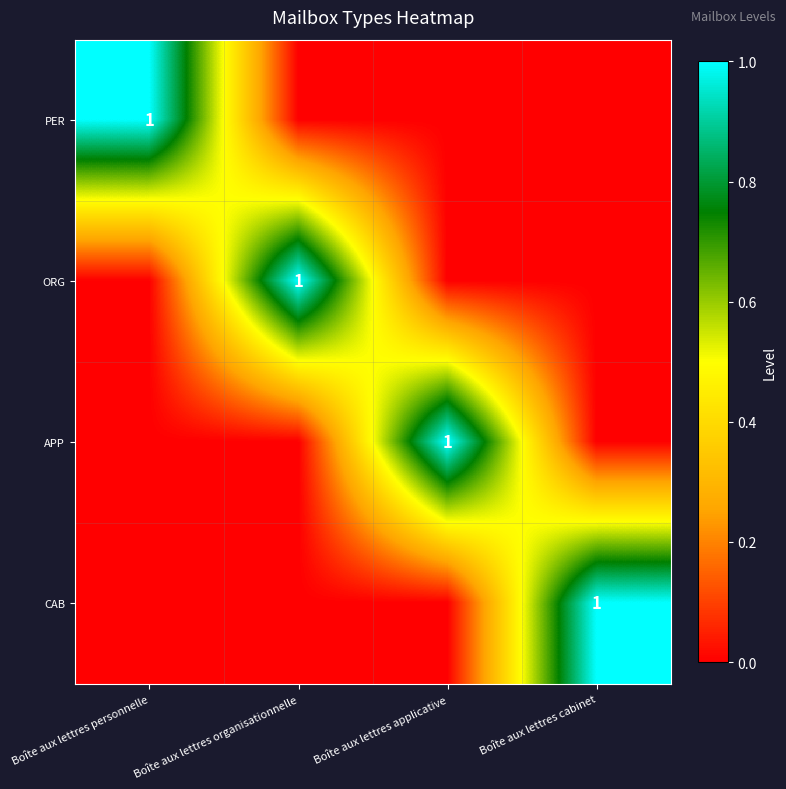

The value of CAB at Boîte aux lettres cabinet is 1. True or false?

True